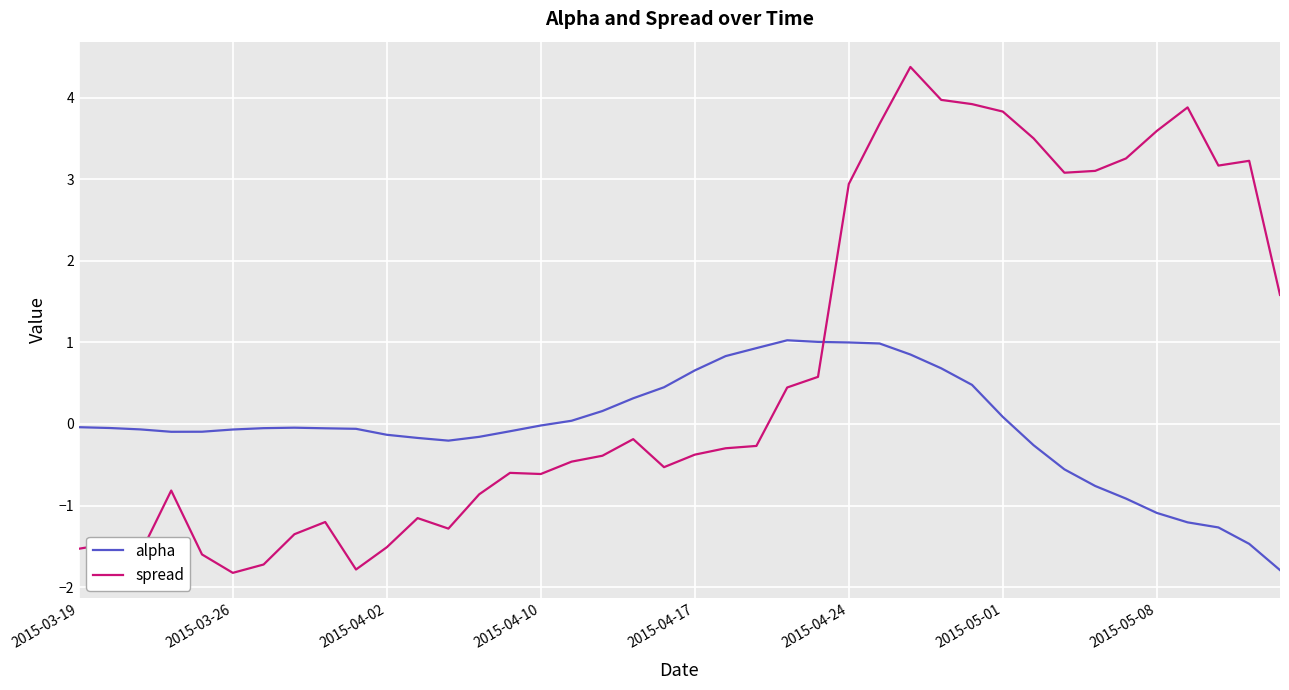

How many values in the spread series exceed 0?

17